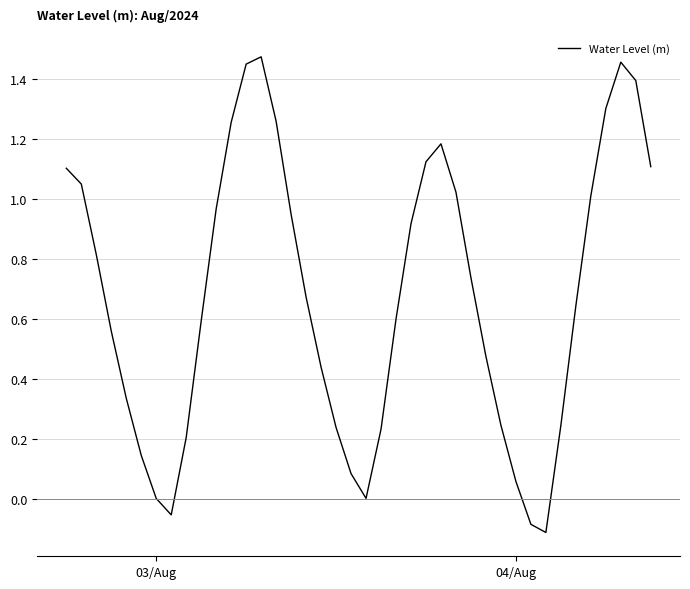

What is the difference between the maximum and minimum values?

1.6